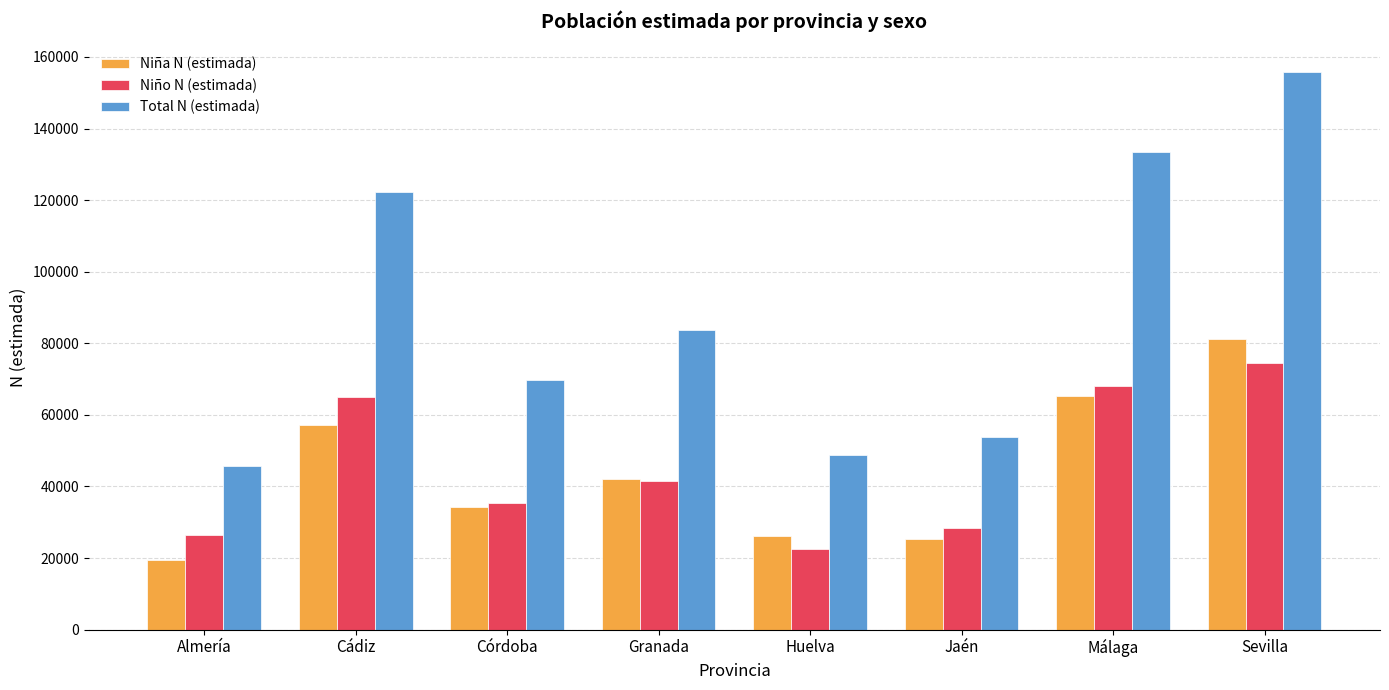

What is the label of the 7th bar from the right?

Cádiz